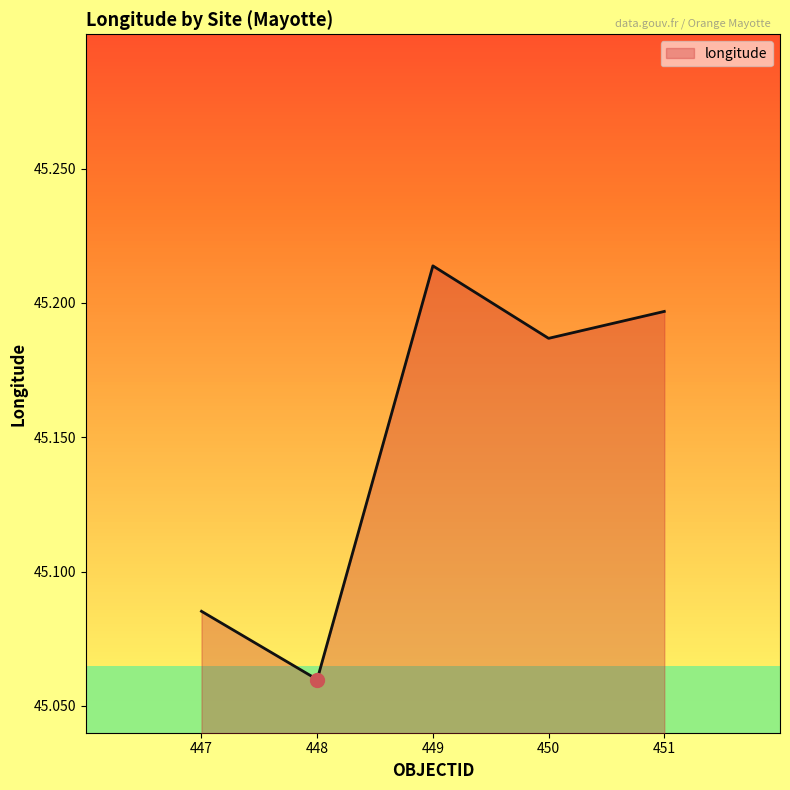

What is the sum of all values?

225.7